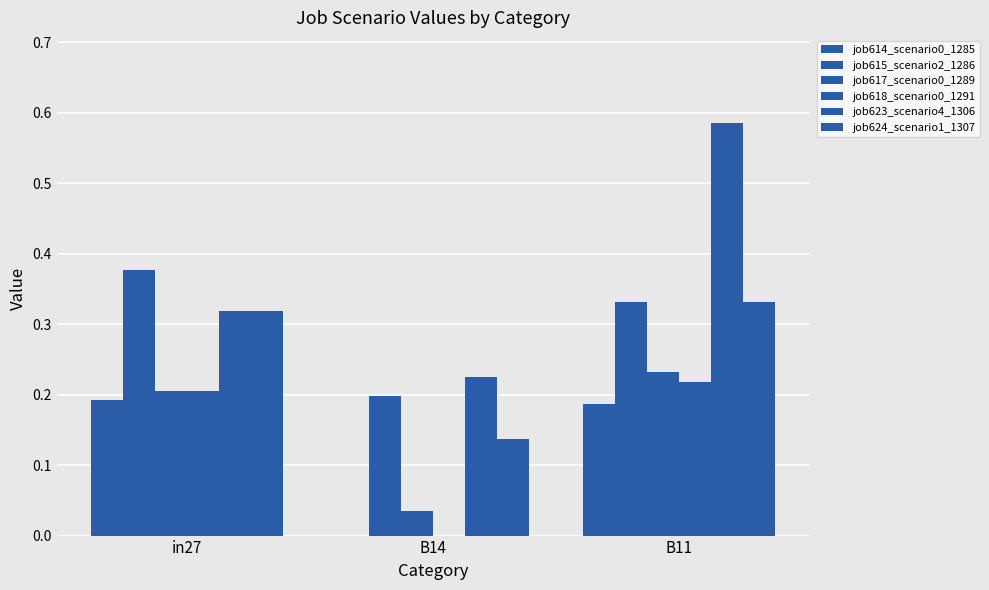

How many groups of bars are there?

3